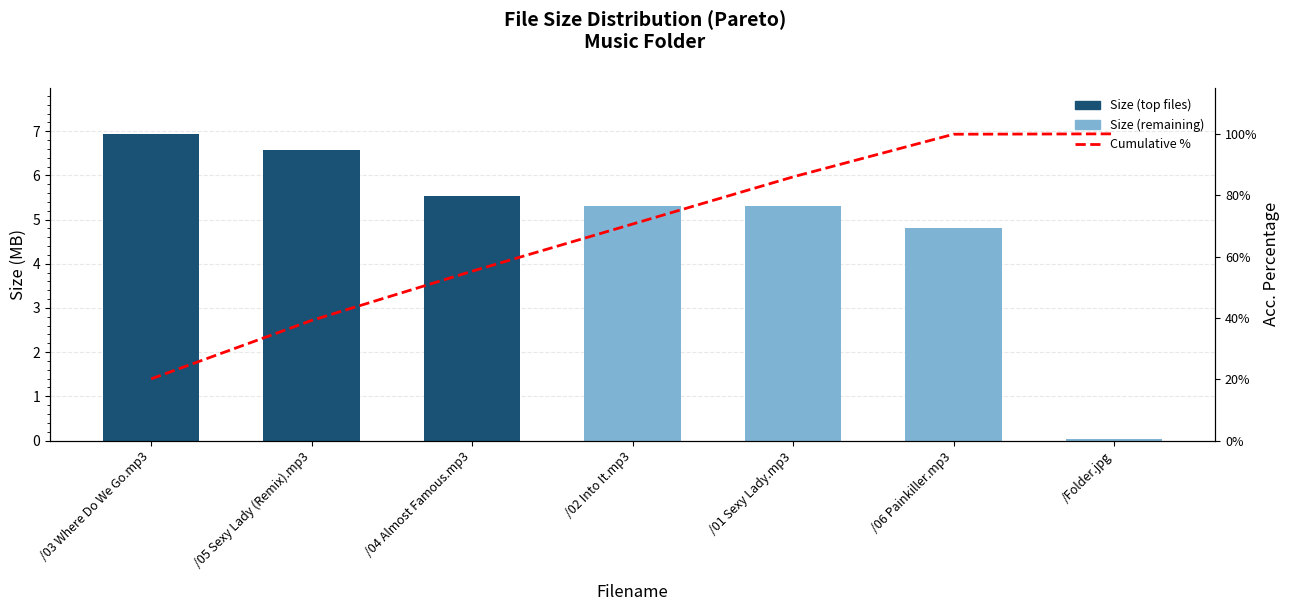

Reading right to left, transcribe all the data shown in this chart.

Size: /Folder.jpg=0.0	/06 Painkiller.mp3=4.8	/01 Sexy Lady.mp3=5.3	/02 Into It.mp3=5.3	/04 Almost Famous.mp3=5.5	/05 Sexy Lady (Remix).mp3=6.6	/03 Where Do We Go.mp3=6.9
Cumulative %: /Folder.jpg=100.0	/06 Painkiller.mp3=99.9	/01 Sexy Lady.mp3=86.0	/02 Into It.mp3=70.6	/04 Almost Famous.mp3=55.2	/05 Sexy Lady (Remix).mp3=39.2	/03 Where Do We Go.mp3=20.1